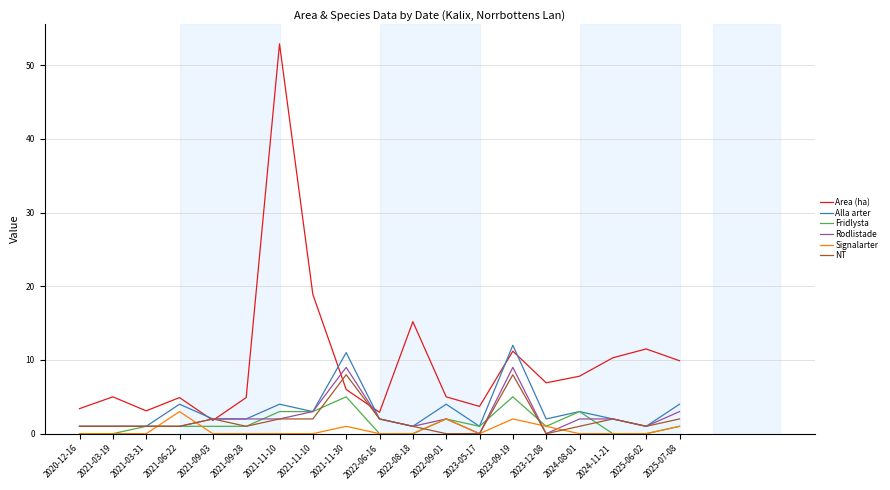

The NT series shows 0.3 at 2021-09-28. True or false?

False